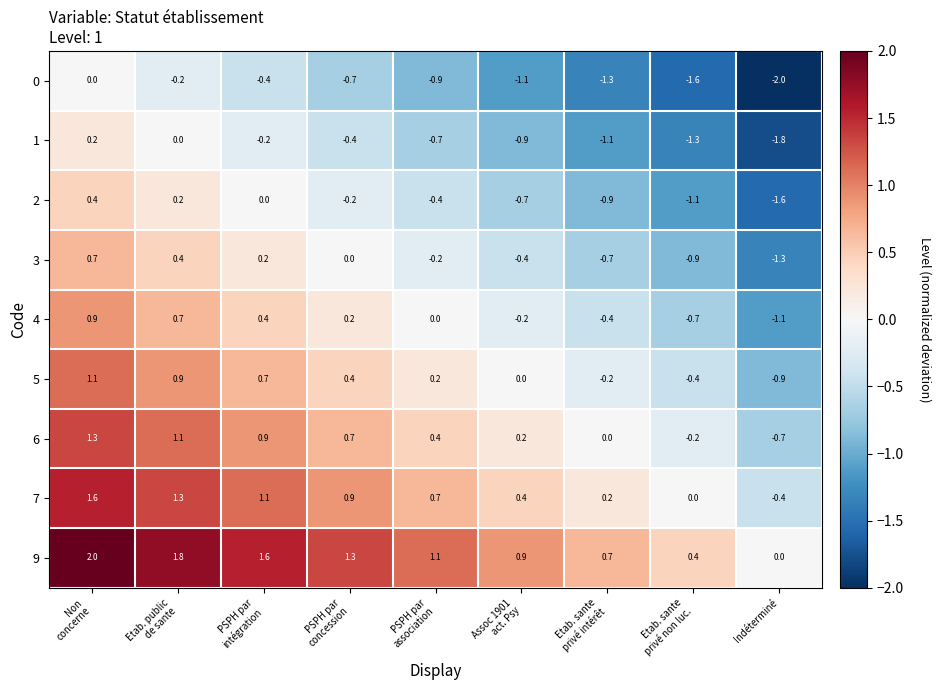

What is the total value across all series at PSPH par
concession?

2.2